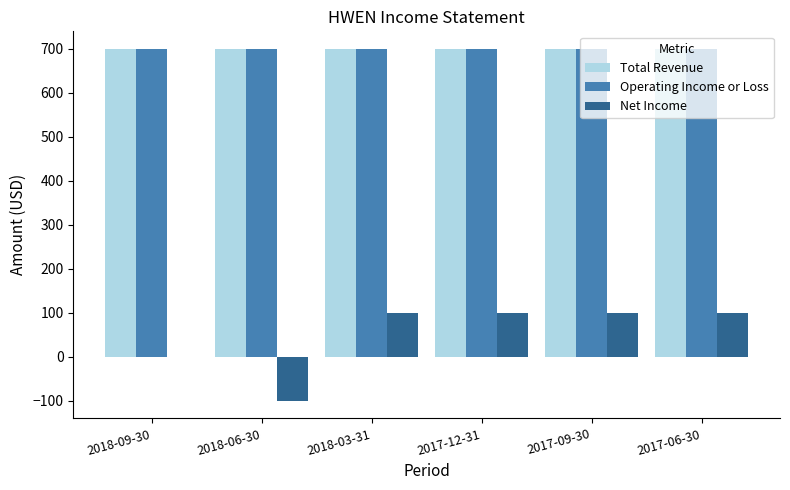

What is the total value across all series at 2017-12-31?

1500